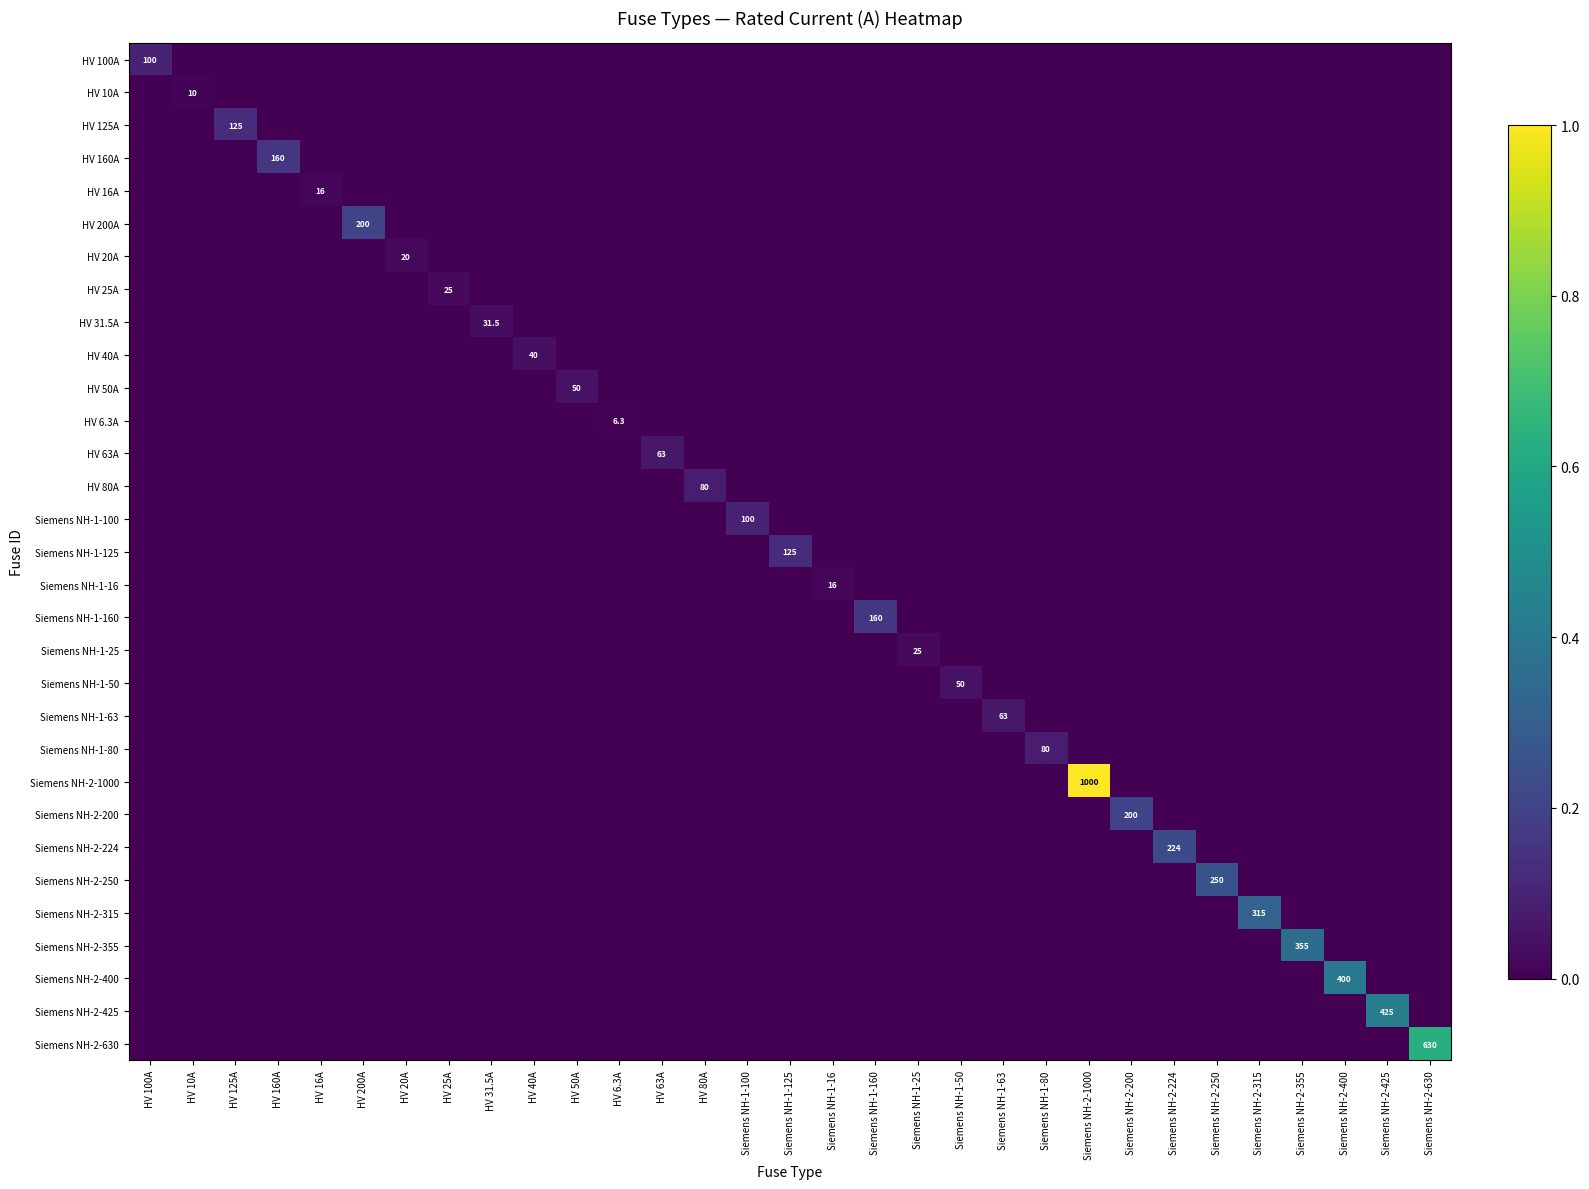

At which category is the sum across all series the highest?

Siemens NH-2-1000